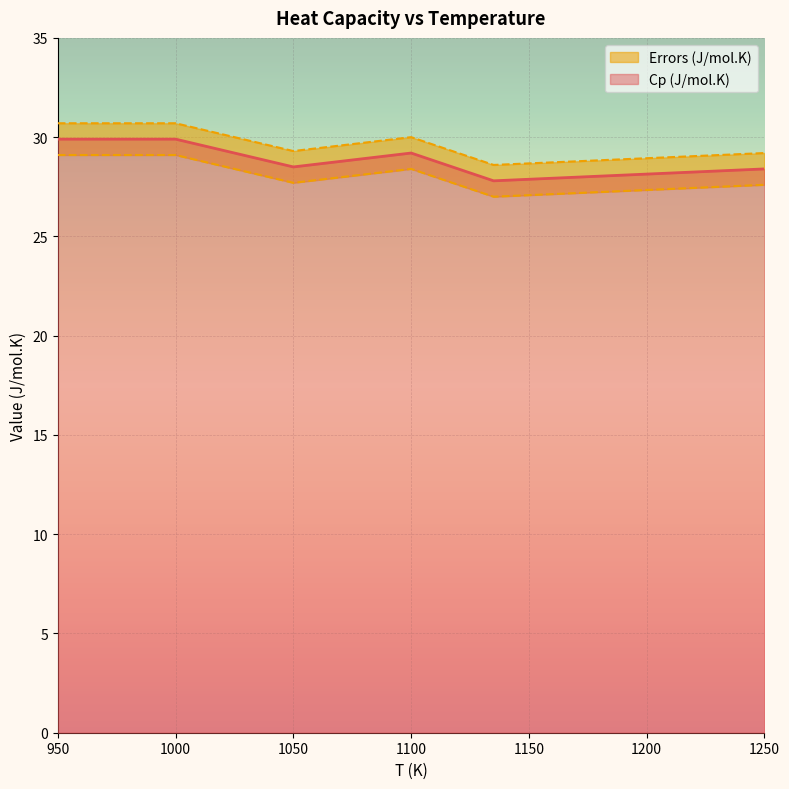

The Cp (J/mol.K) series shows 29.2 at 1100. True or false?

True